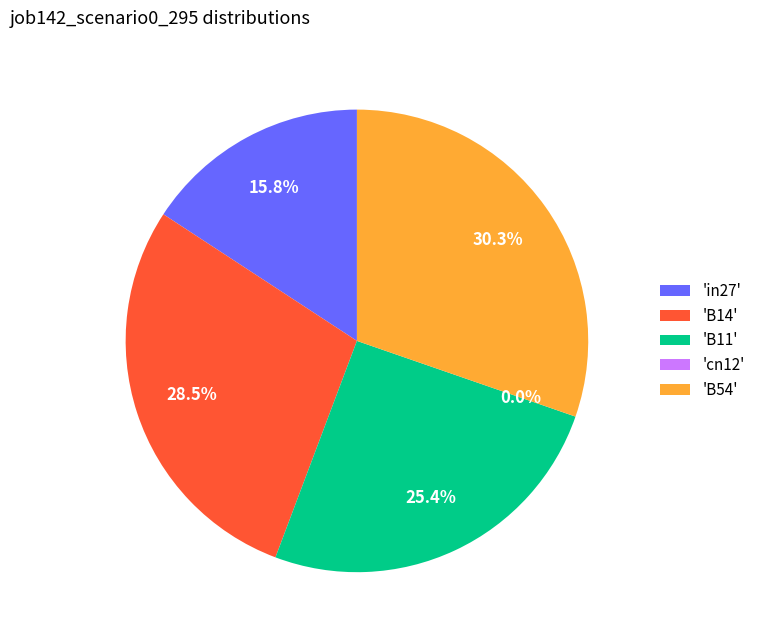

Combined, do B11 and cn12 account for over 50%?

No